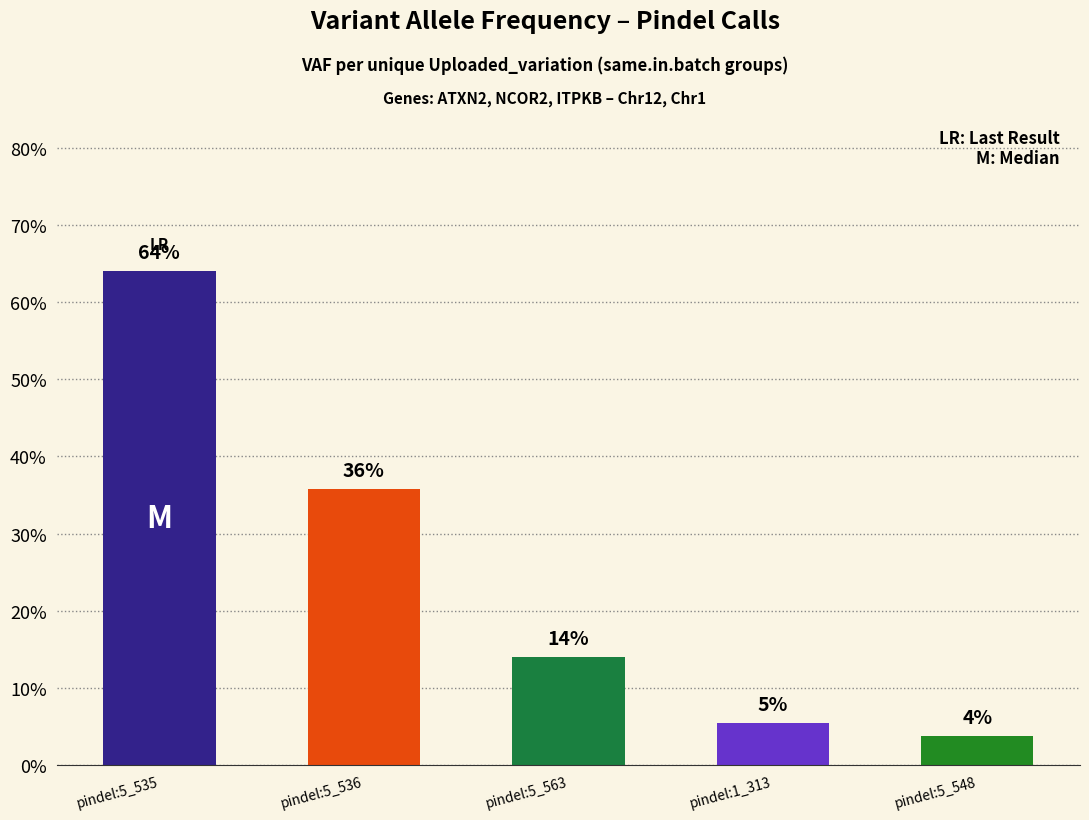

What is the greatest value displayed?

0.6